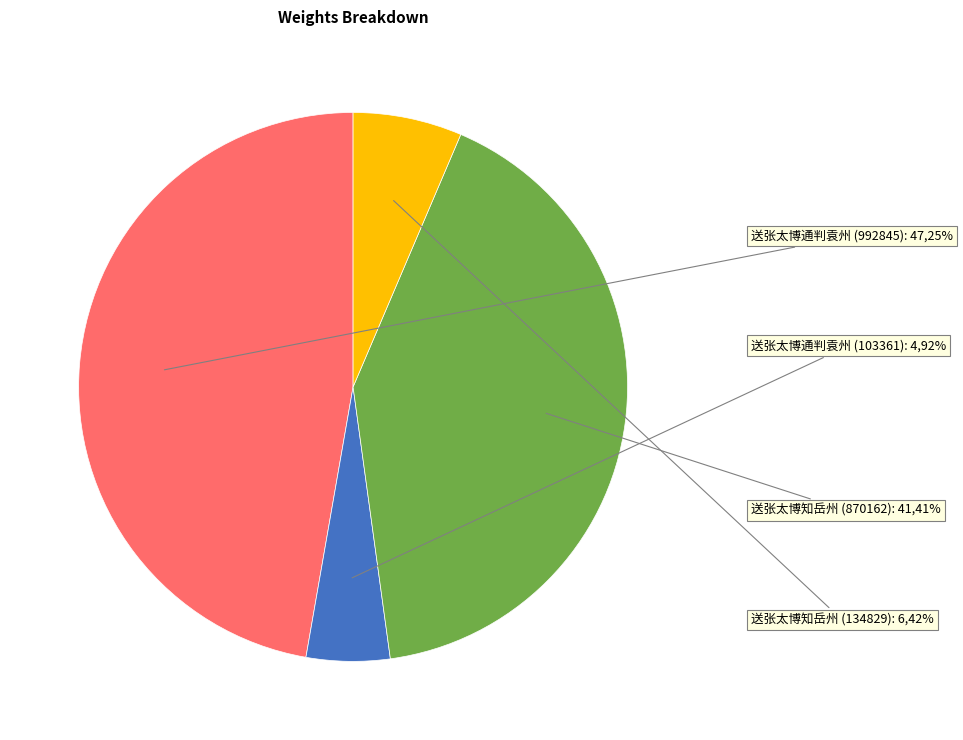

What percentage is NOT represented by 送张太博知岳州 (134829)?

93.6%